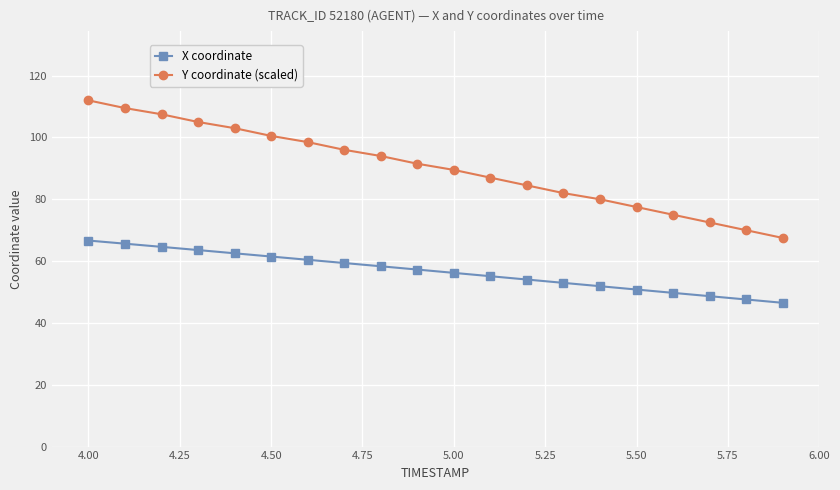

Which series has the widest spread of values?

Y coordinate (scaled)